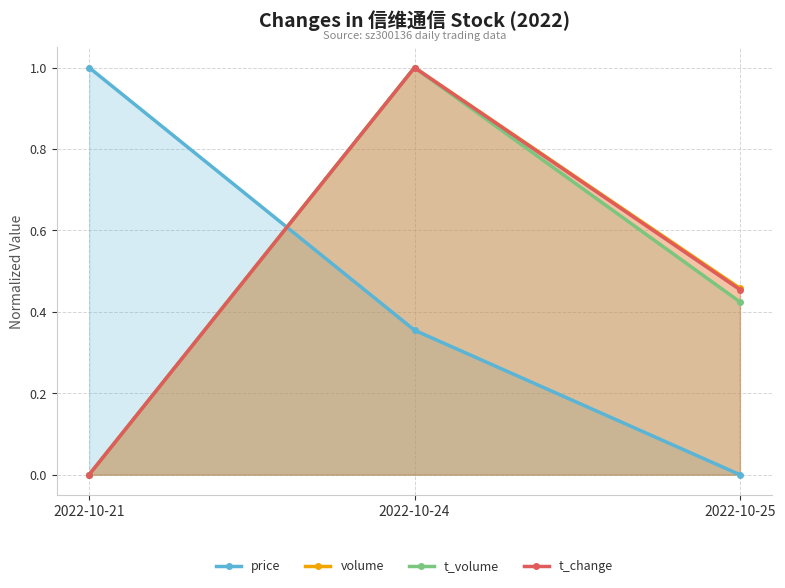

Is it true that t_volume equals 0.7 at 2022-10-25?

False